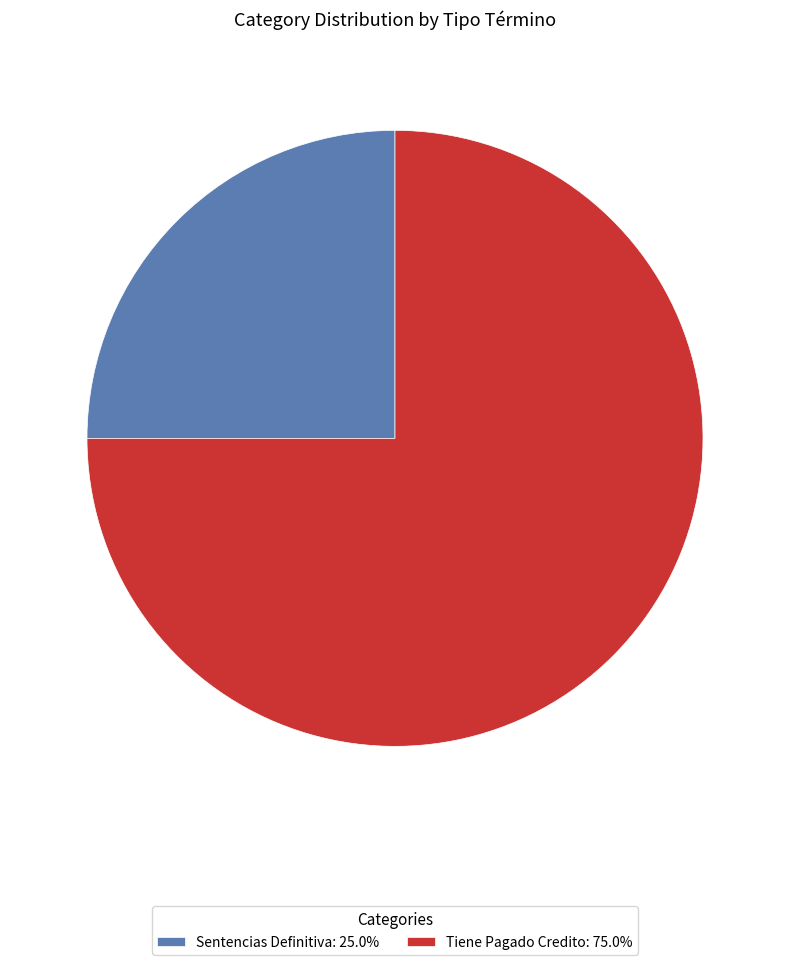

Which category accounts for the majority?

Tiene Pagado Credito